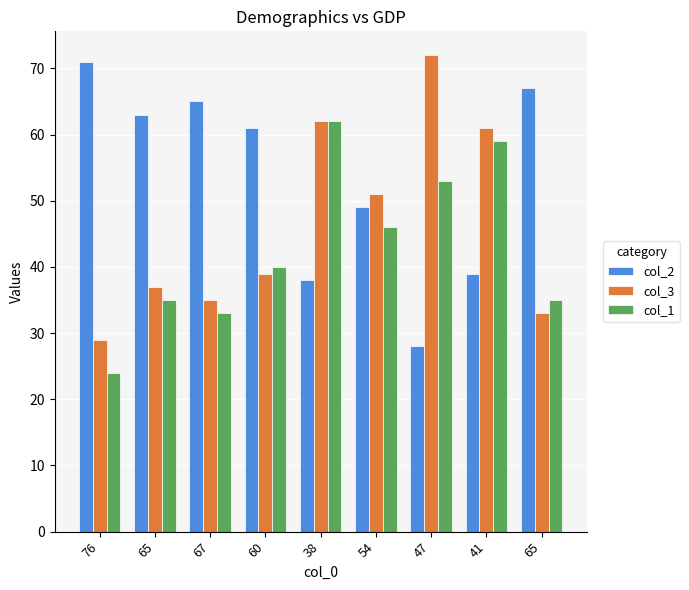

What are all the series names shown in the legend?

col_2, col_3, col_1